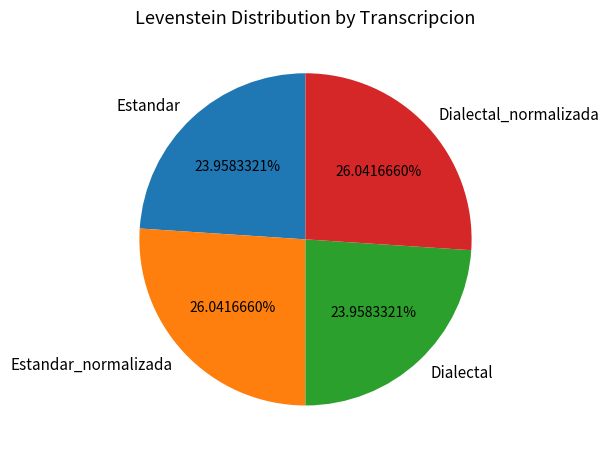

Between Estandar_normalizada and Dialectal, which is larger?

Estandar_normalizada